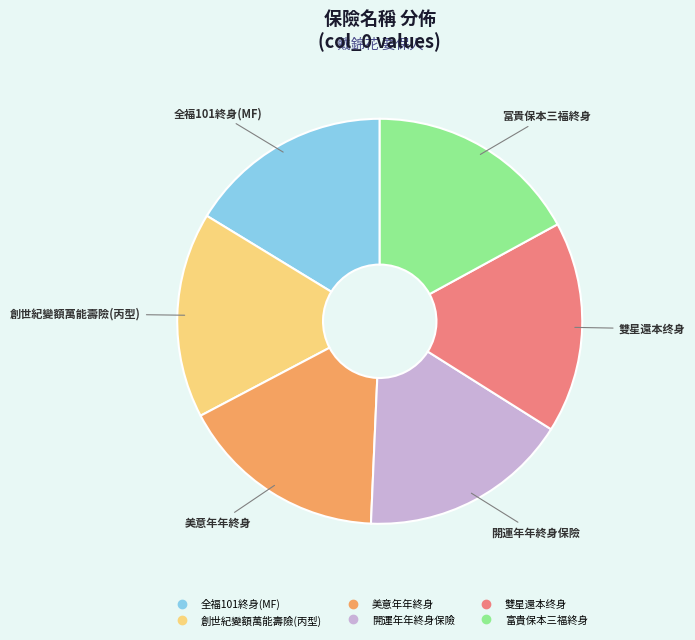

Is 美意年年終身 the majority of the pie?

No